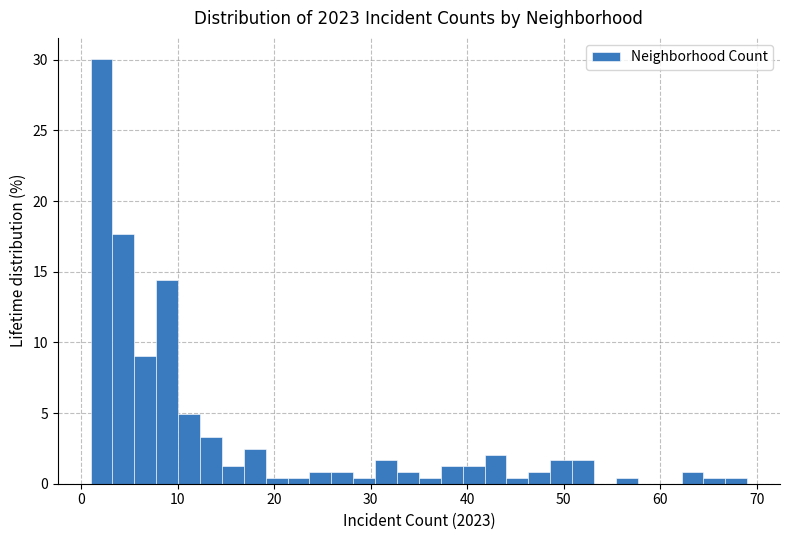

Read against the x-axis, roughly where is the centre of the tallest bar?

2